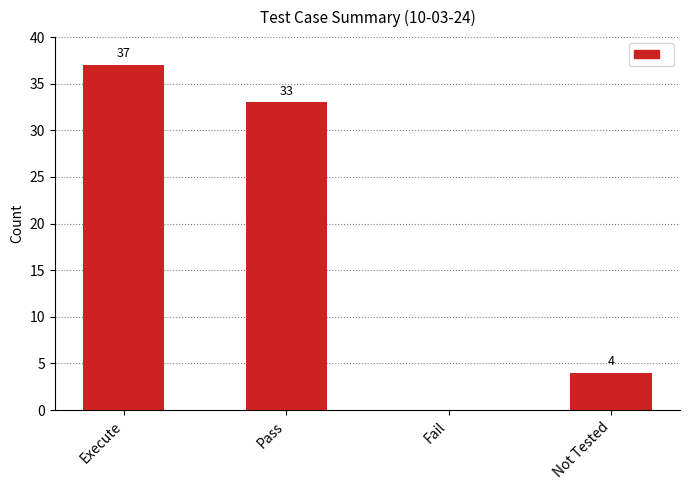

What is the greatest value displayed?

37